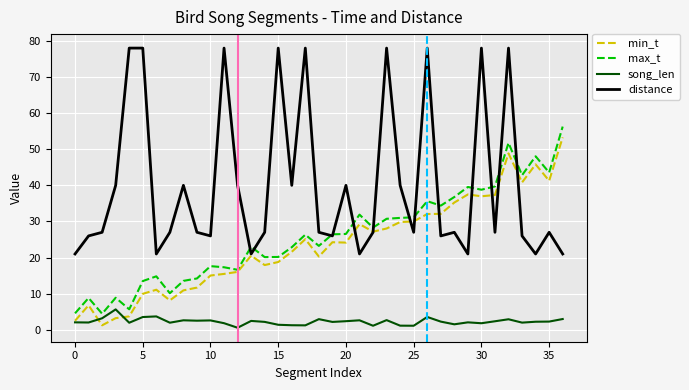

Which series has the widest spread of values?

distance